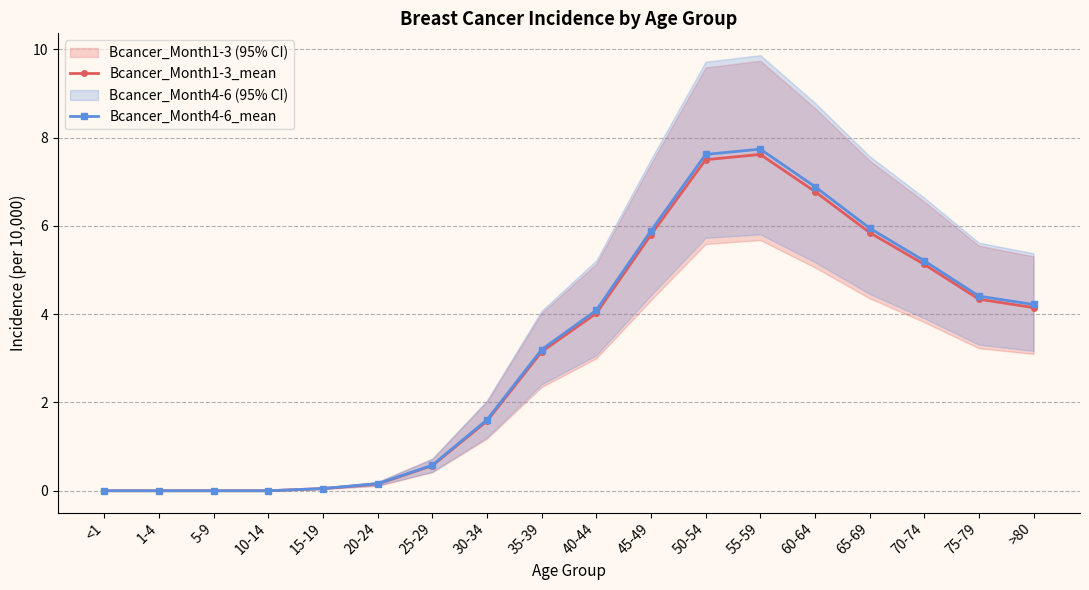

What is the sum of the Bcancer_Month1-3_mean values at 40-44 and 75-79?

8.4